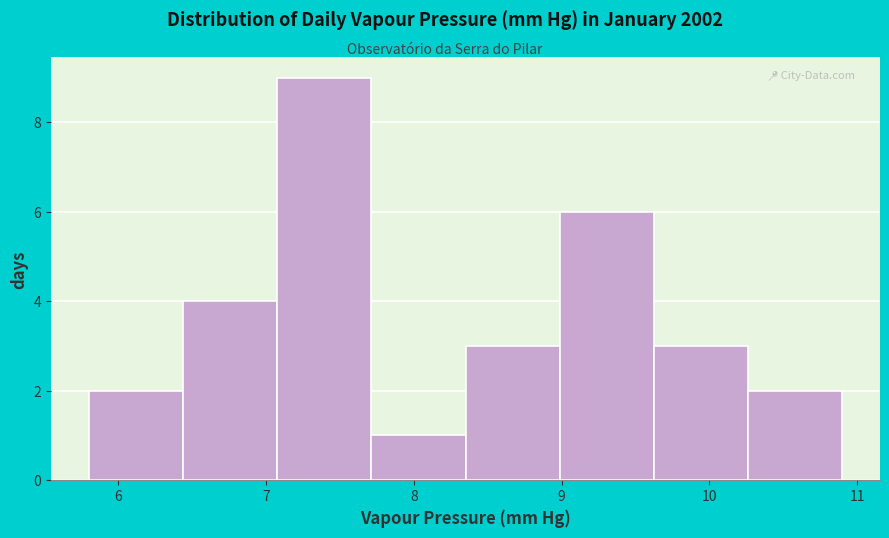

What is the height of the bar covering 7.1 to 7.7 on the x-axis? Neither the bar edges nor the heights are printed on the chart, so give them approximately, as read against the axes.

9